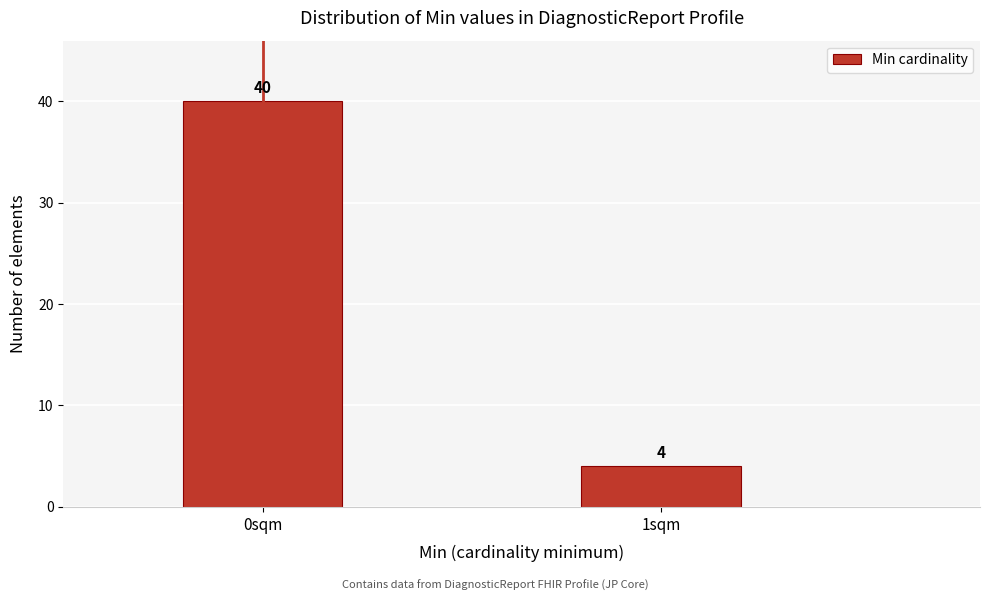

Reading left to right, transcribe all the data shown in this chart.

40	4